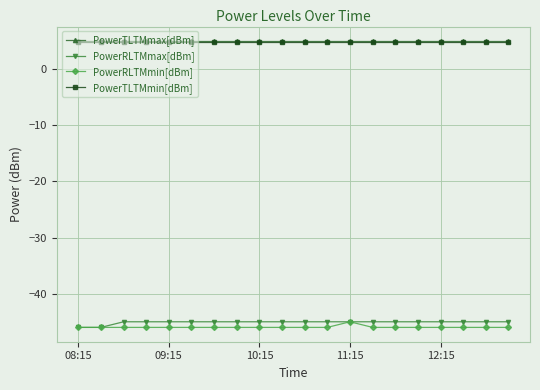

What is the smallest value displayed?

-46.0